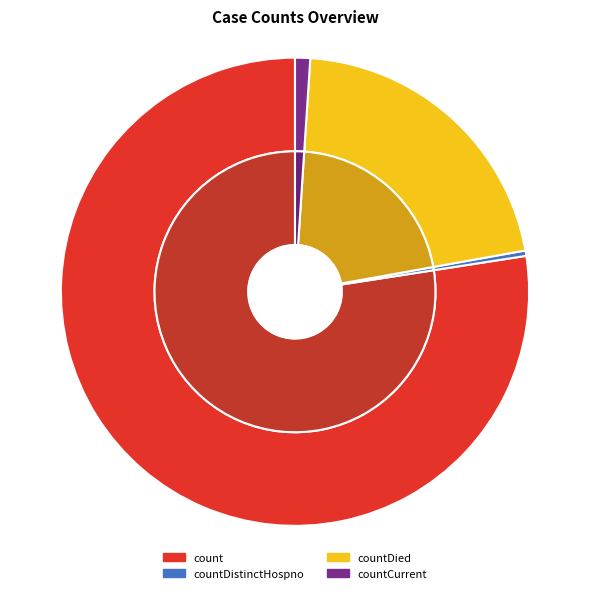

Approximately how many times larger is the value at countDied compared to count?

0.3